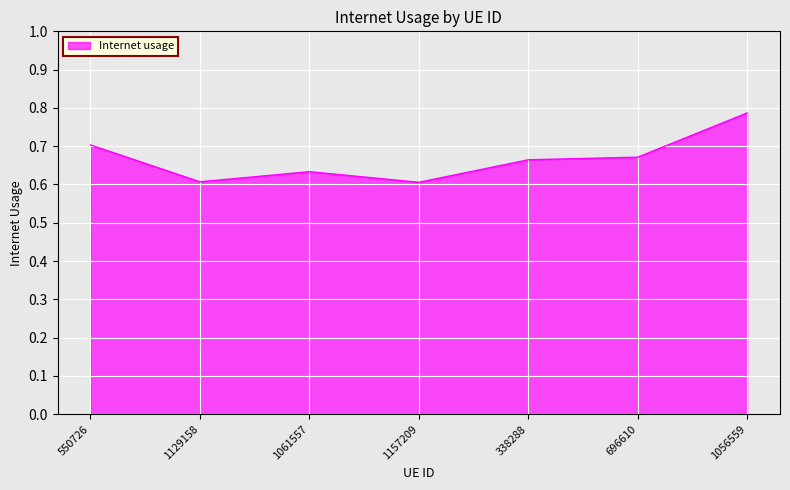

Between 1061557 and 1056559, which is larger?

1056559